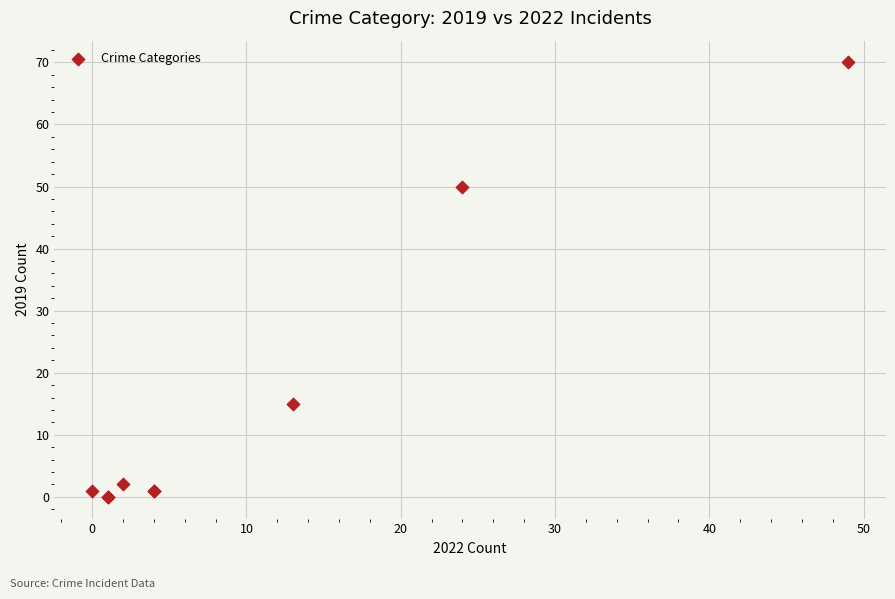

What Y value in the scatter plot is closest to 35?

50